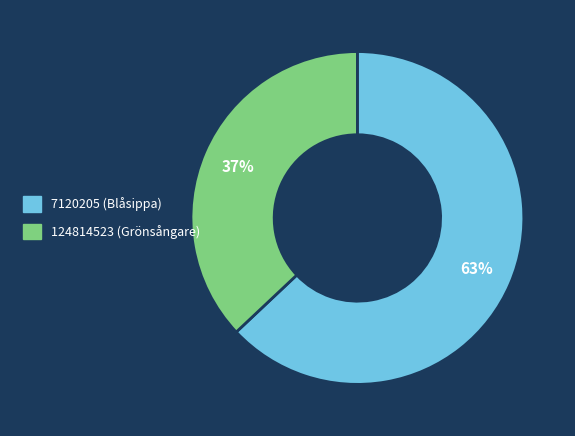

Between 7120205 and 124814523, which is larger?

7120205